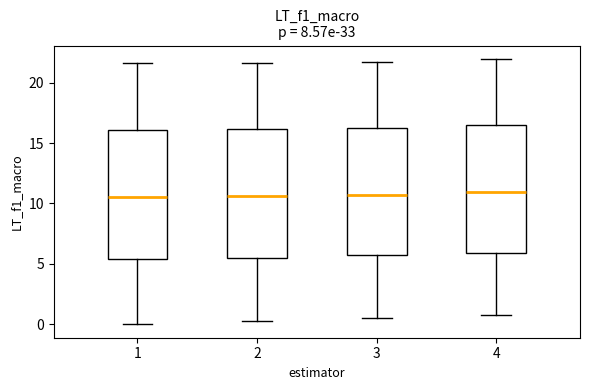

Where does the median line of the box at x = 3 sit on the y-axis? The values are not printed on the chart, so give them approximately, as read against the axis.

10.5